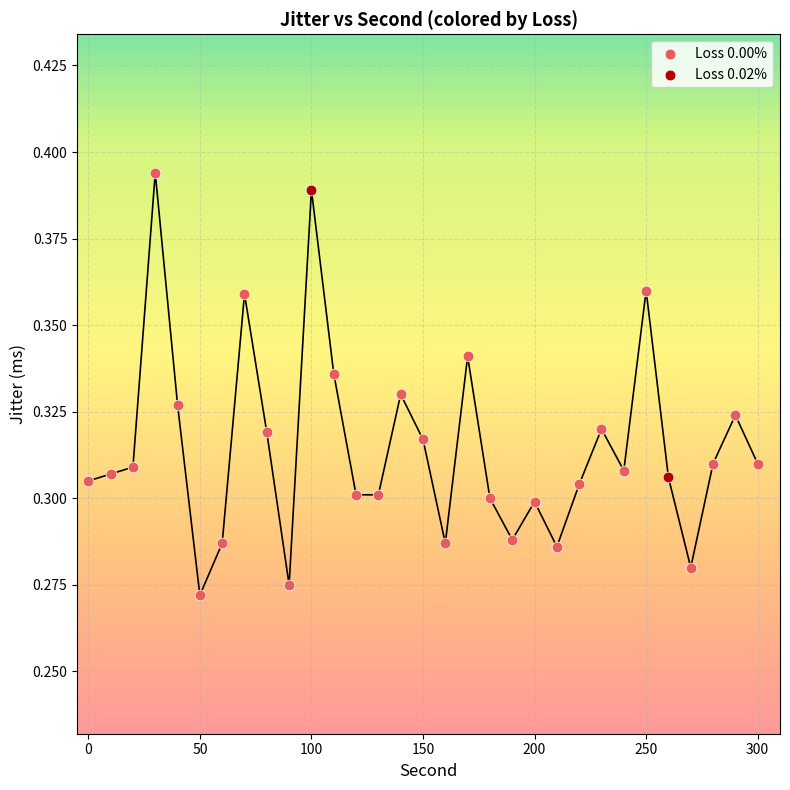

What are all the series names shown in the legend?

Loss 0.00%, Loss 0.02%